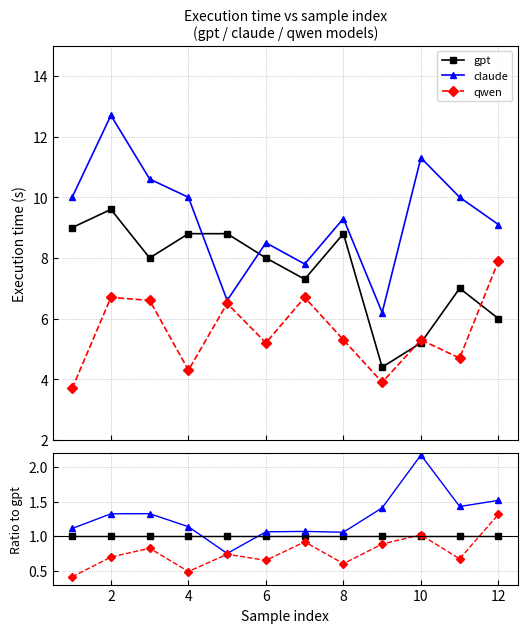

List the series in order of their overall mean, lowest first.

qwen, gpt, claude